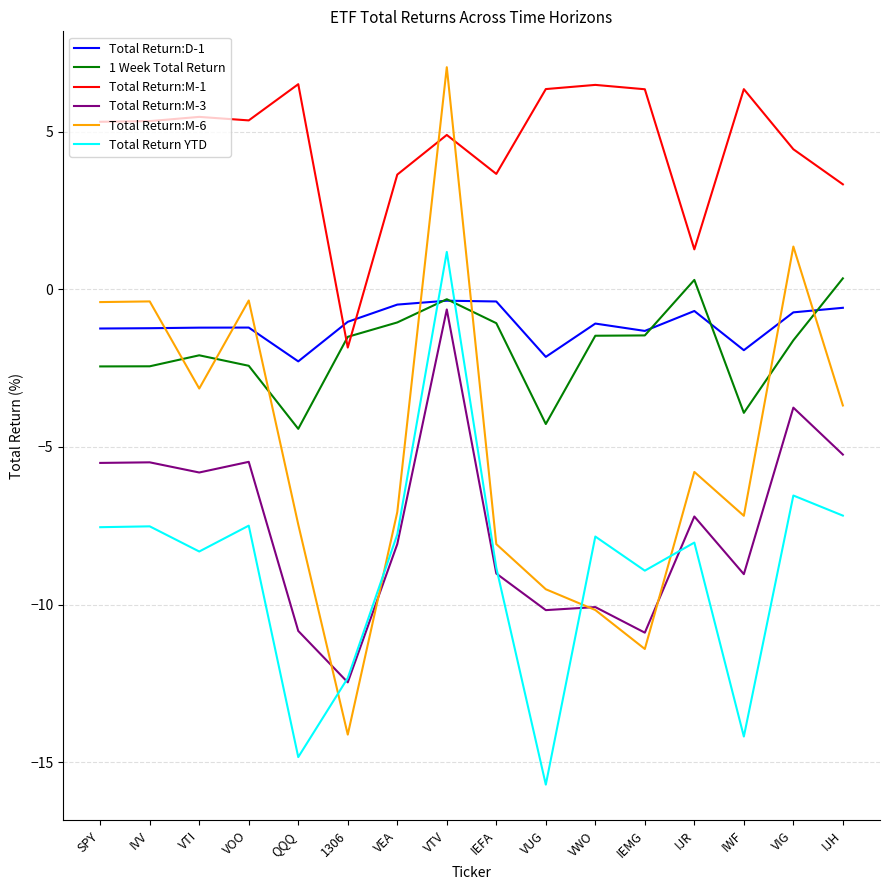

True or false: 1 Week Total Return and Total Return:M-1 cross at least once.

True